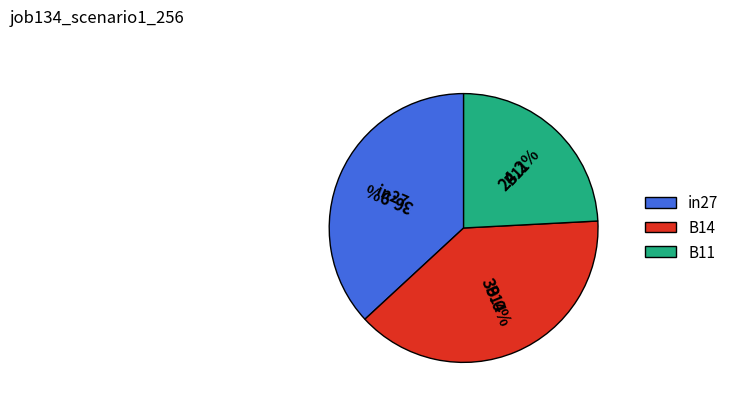

Do in27 and B14 together represent more than half of the pie?

Yes